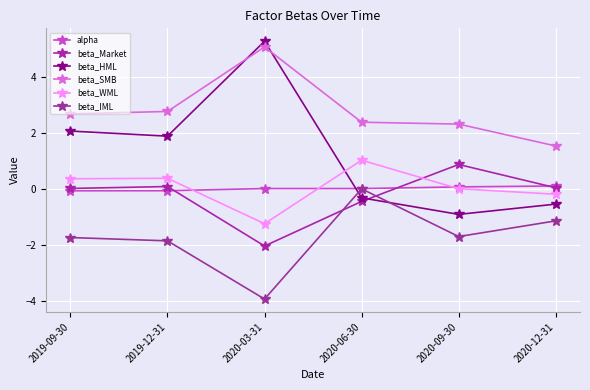

True or false: alpha and beta_SMB cross at least once.

False